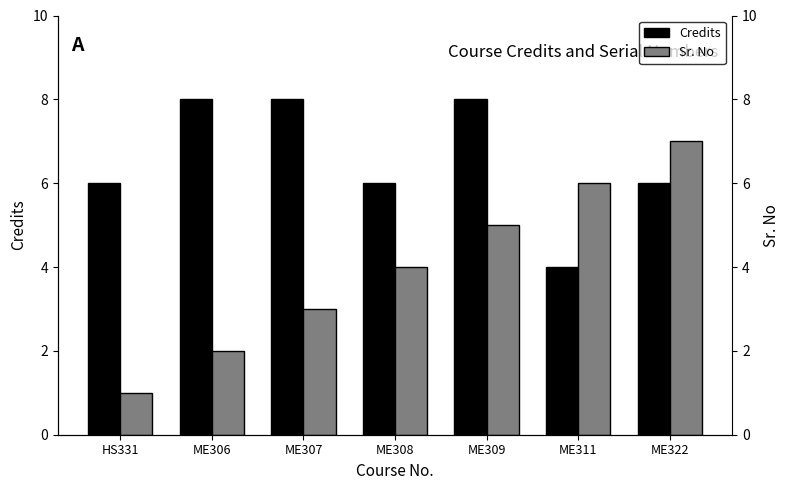

What is the lowest value of the Sr. No series?

1